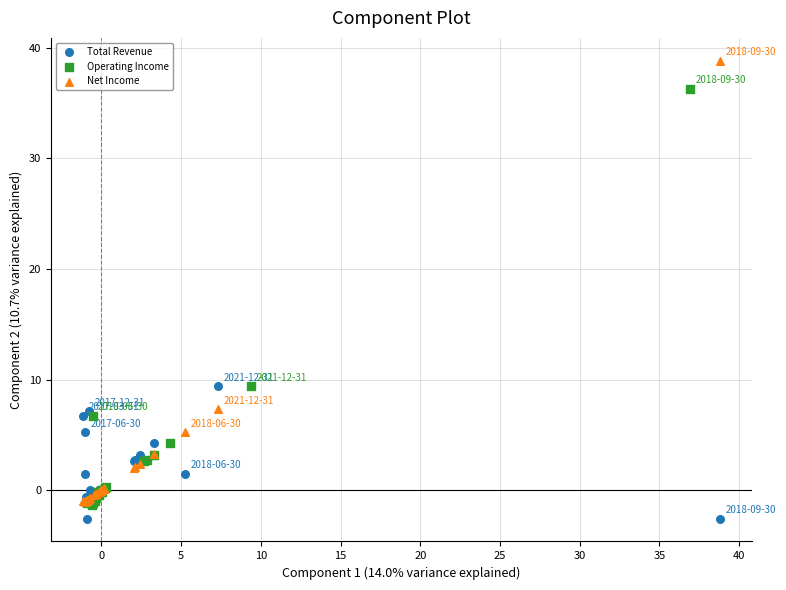

Which series reaches the maximum Y coordinate?

Net Income